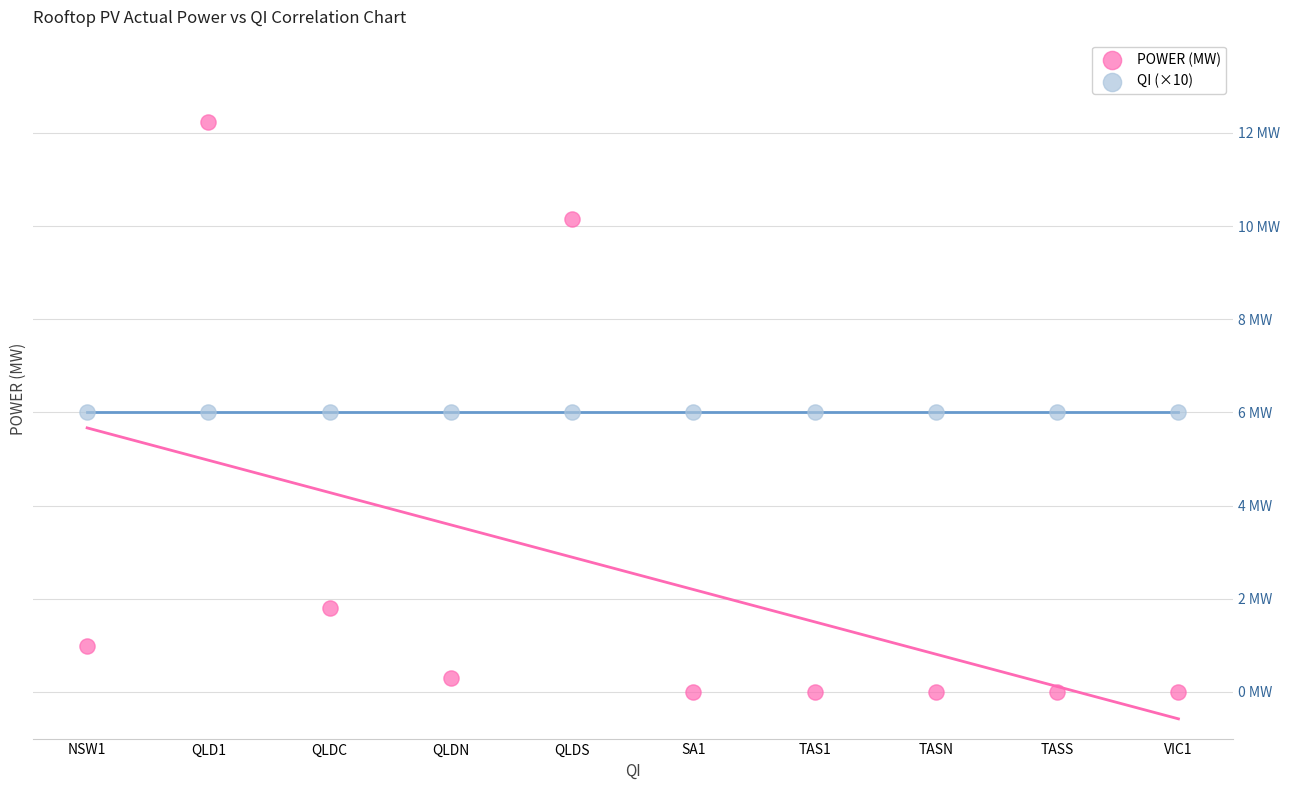

Which series contains the highest Y value?

POWER (MW)